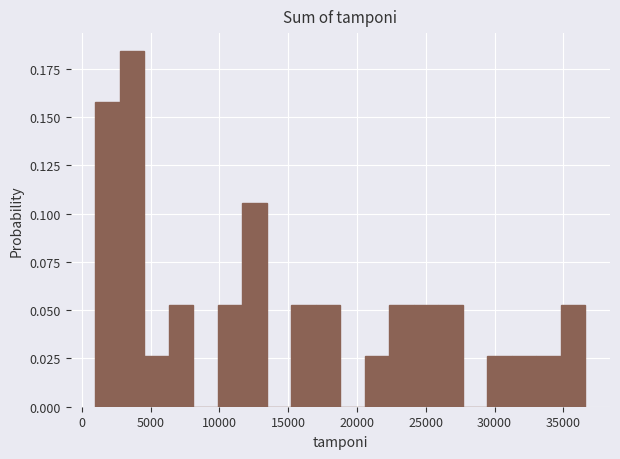

Read against the x-axis, roughly where is the centre of the tallest bar?

3500